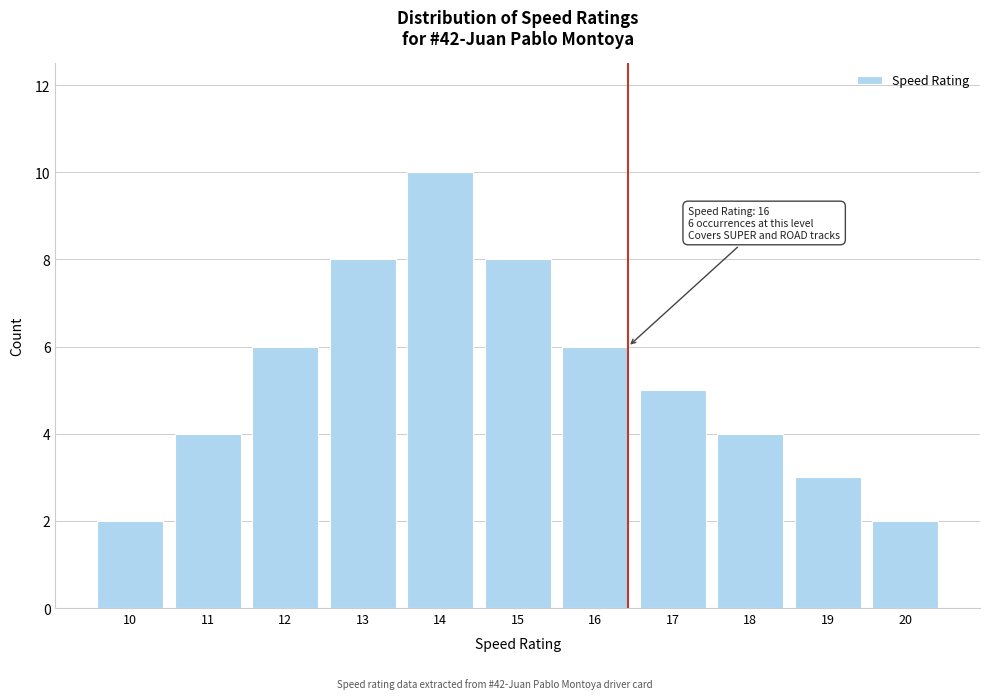

Reading right to left, transcribe all the data shown in this chart.

20=2	19=3	18=4	17=5	16=6	15=8	14=10	13=8	12=6	11=4	10=2